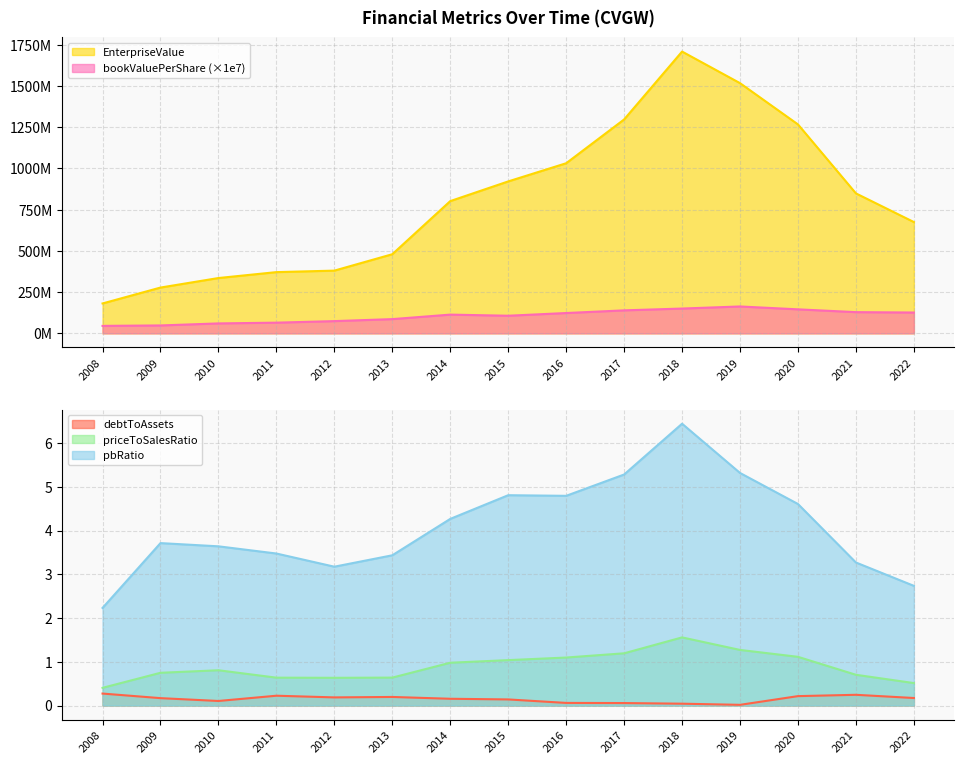

What is the value of the priceToSalesRatio point at the 1st from the left?

0.4